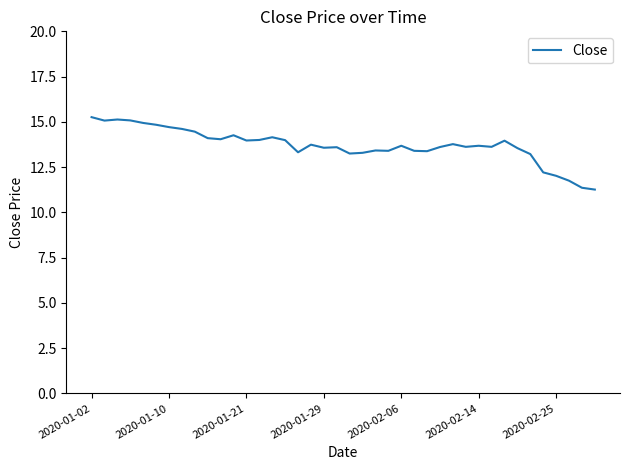

True or false: the data has more than 1 interior local peaks.

True